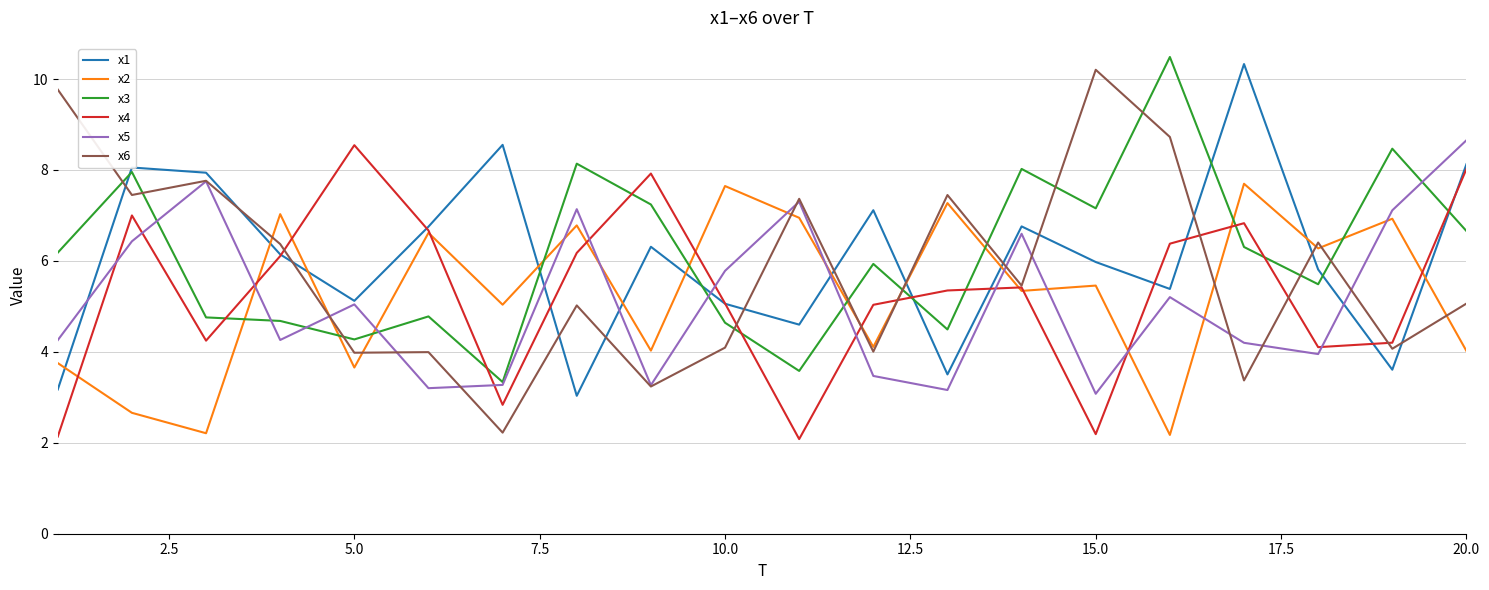

True or false: x1 and x6 cross at least once.

True